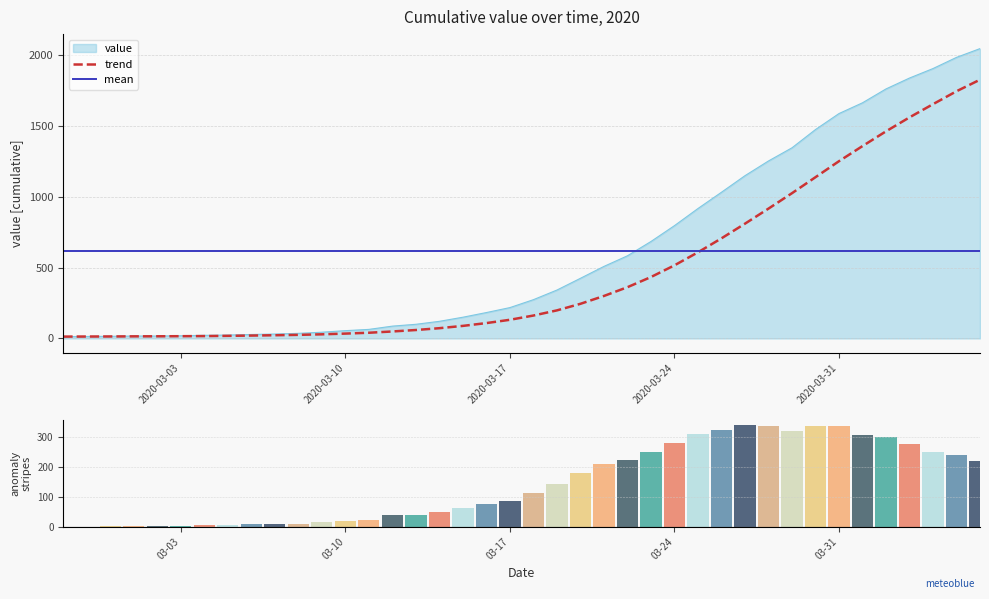

Which series has the widest spread of values?

trend